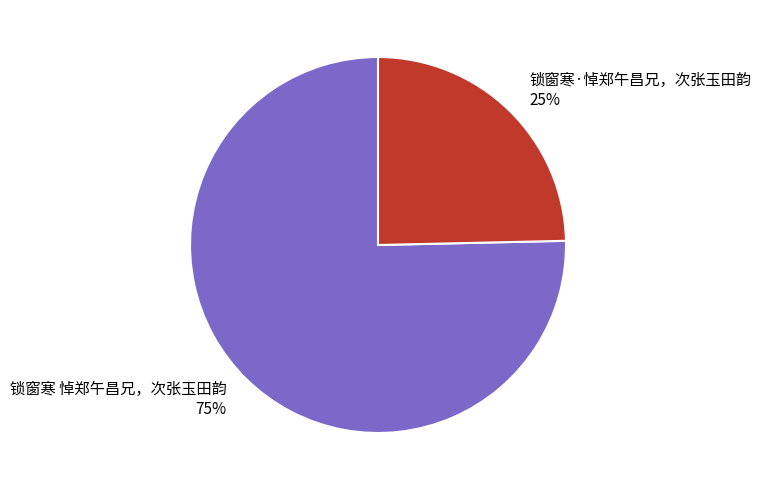

To the nearest percent, what portion does 锁窗寒·悼郑午昌兄，次张玉田韵 represent?

25%